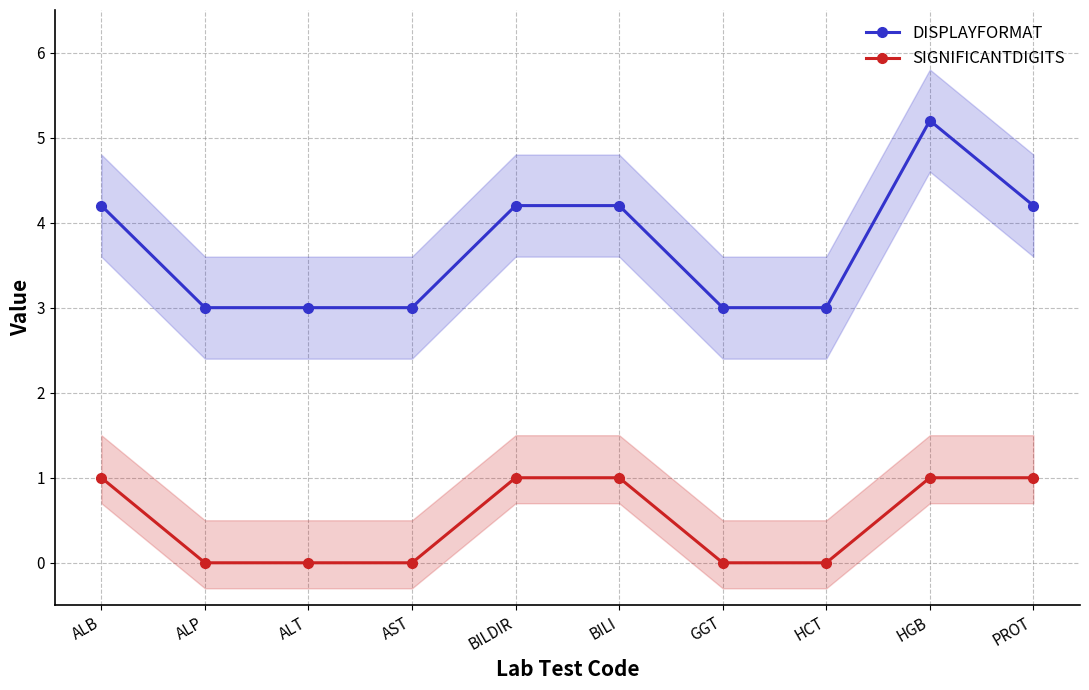

The SIGNIFICANTDIGITS series shows 0.4 at ALP. True or false?

False